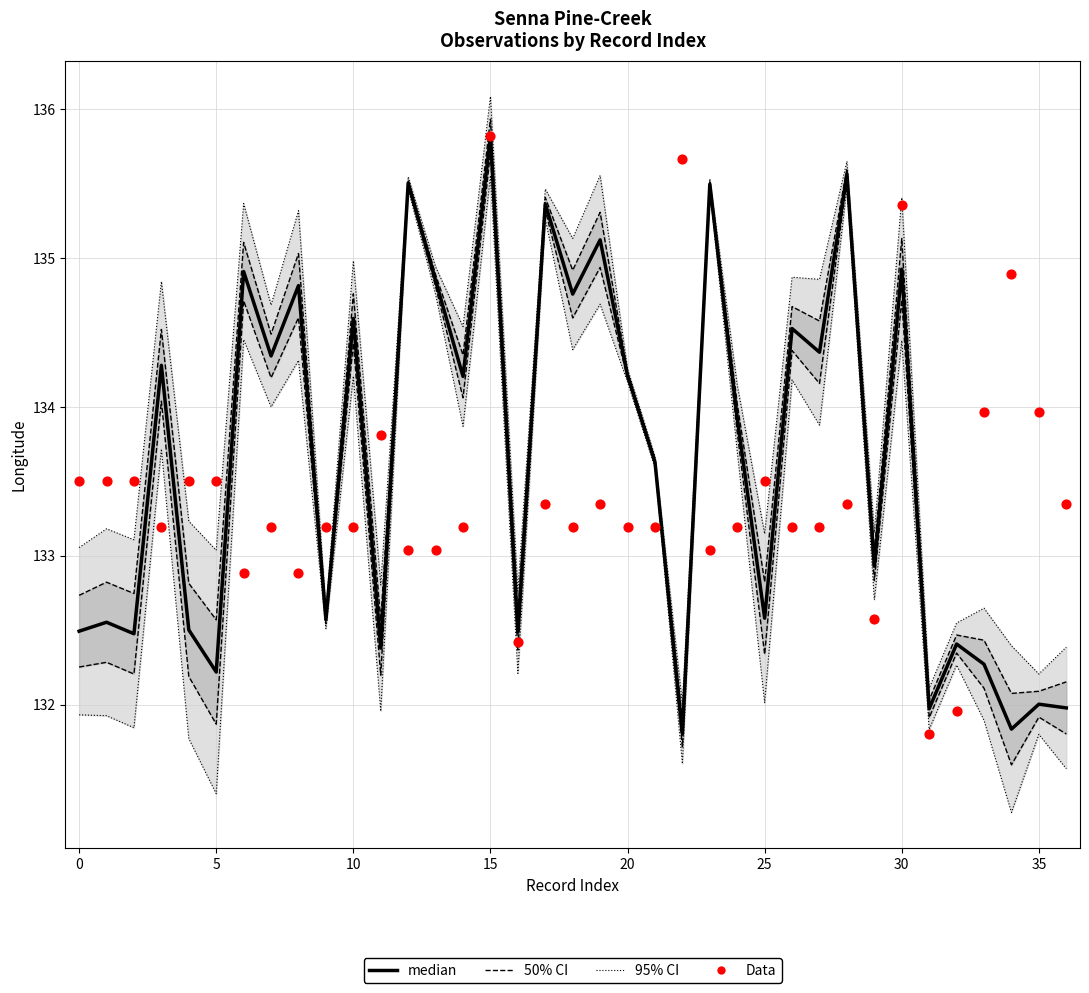

Which series has the largest total across all categories?

95% CI